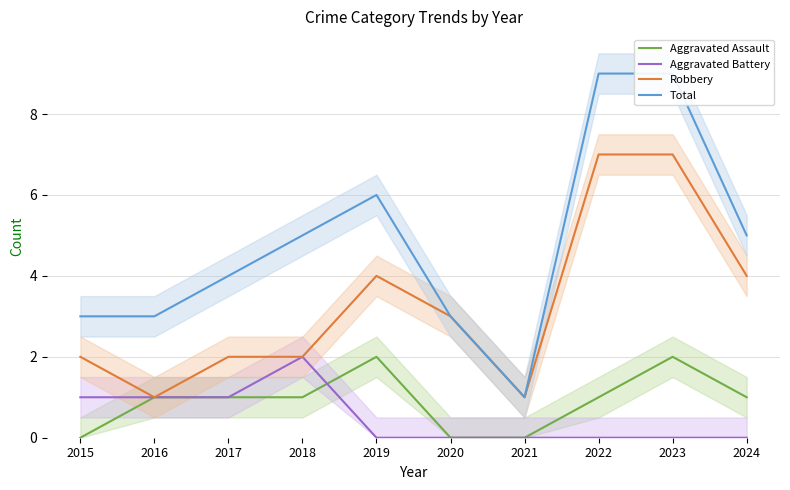

Rank the series by their maximum value, from lowest to highest.

Aggravated Assault, Aggravated Battery, Robbery, Total